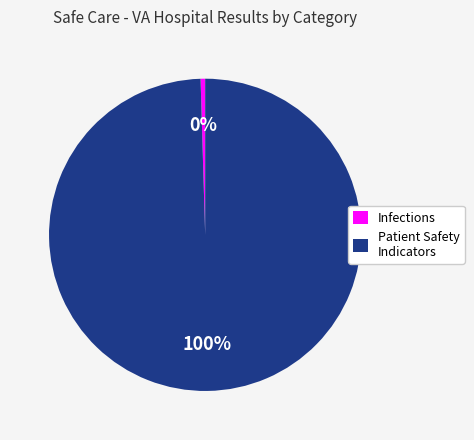

Rank the categories by value from highest to lowest.

Patient Safety Indicators, Infections